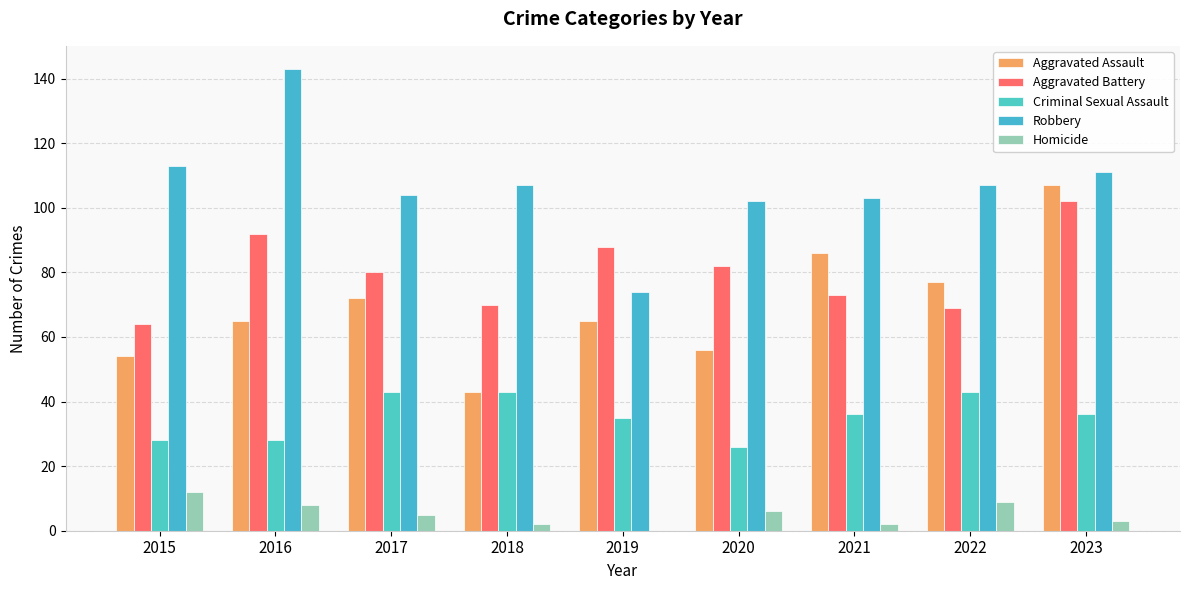

What is the sum of the Homicide values at 2017 and 2020?

11